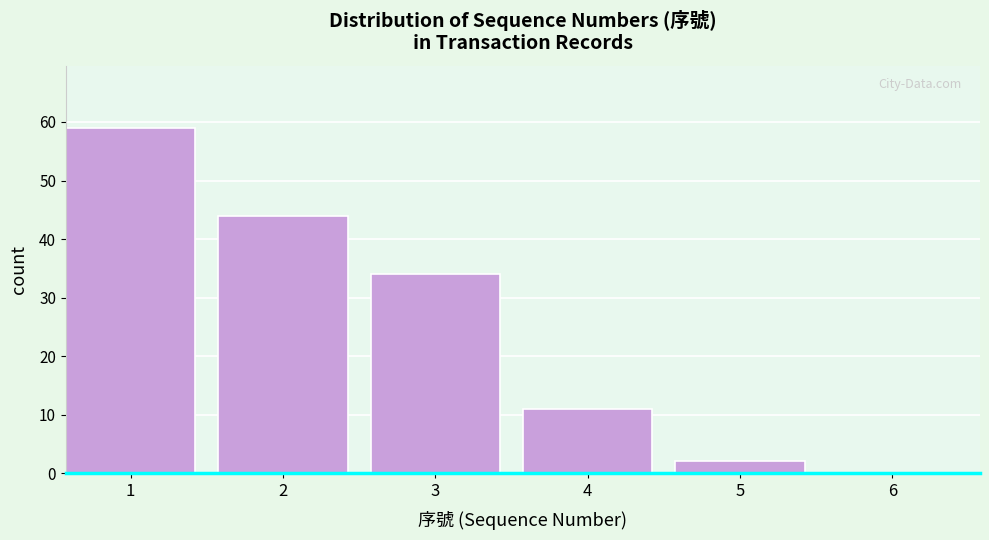

Reading left to right, extract all data points from this chart.

1=59	2=44	3=34	4=11	5=2	6=0